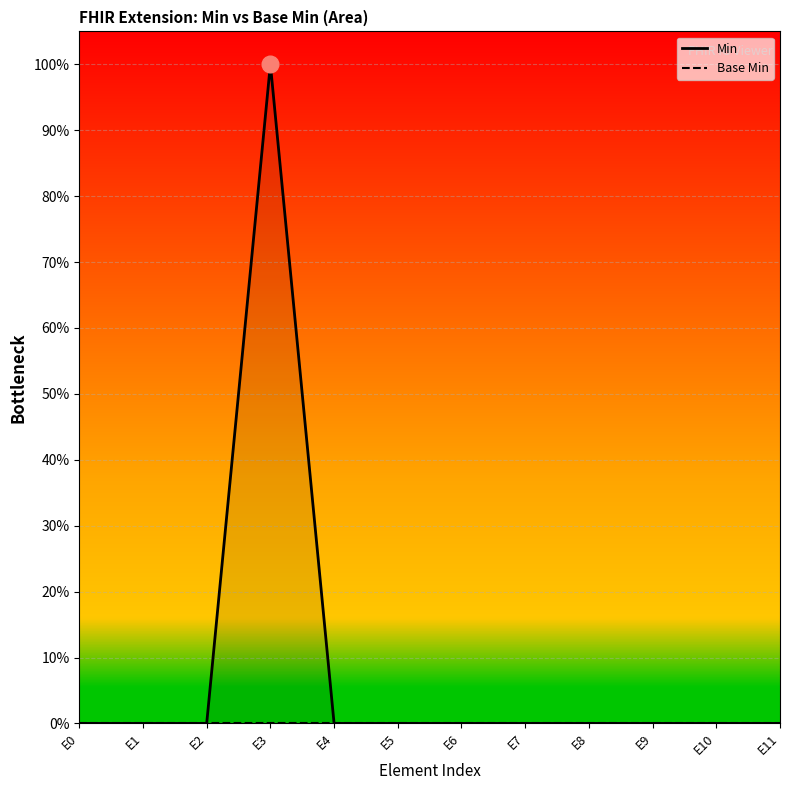

What are all the series names shown in the legend?

Min, Base Min